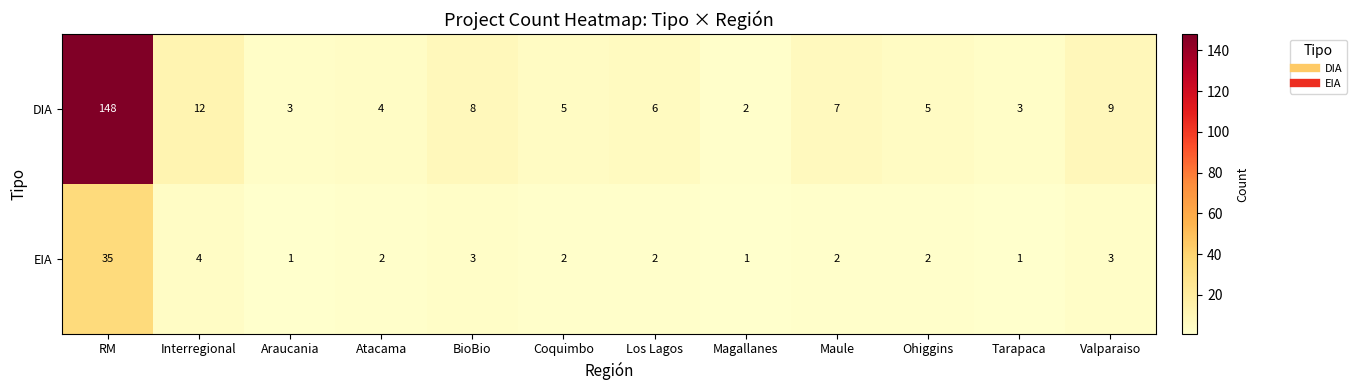

Reading left to right, what are all the values shown in this chart?

DIA: 148	12	3	4	8	5	6	2	7	5	3	9
EIA: 35	4	1	2	3	2	2	1	2	2	1	3